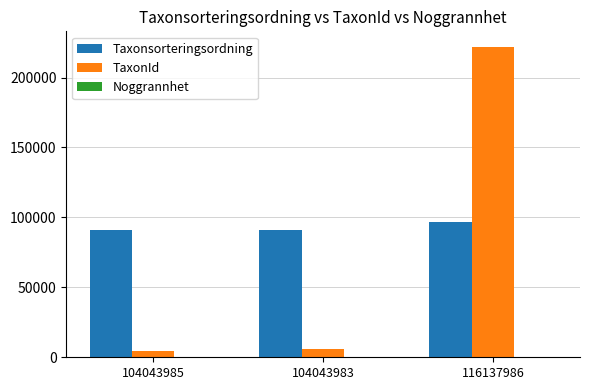

Is the value of Taxonsorteringsordning at 104043985 greater than the value of TaxonId at 116137986?

No